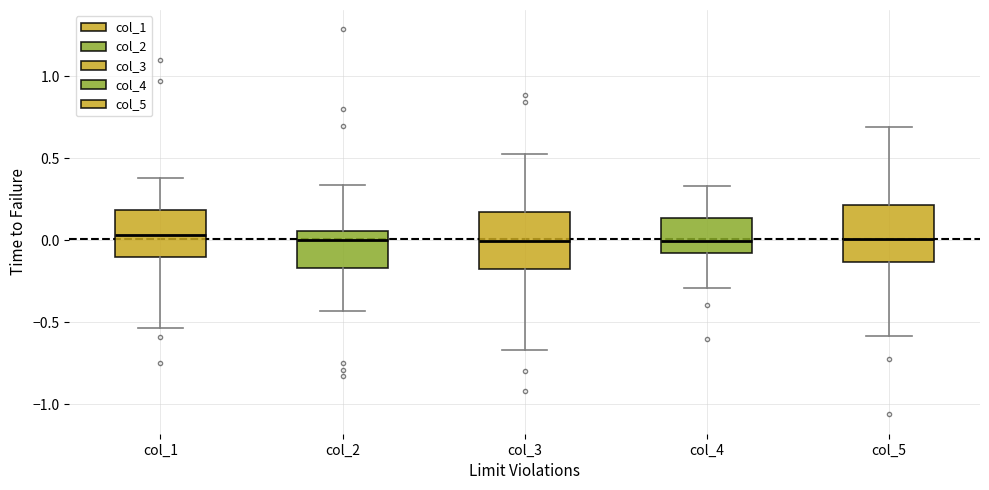

Reading left to right, read every box against the y-axis: the position of its median line, the range the box covers, and the ends of its whiskers. The values are not printed on the chart, so give them approximately, as read against the axis.

col_1: median 0.05, box -0.10 to 0.20, whiskers -0.55 to 0.40
col_2: median 0.00, box -0.15 to 0.05, whiskers -0.45 to 0.35
col_3: median 0.00, box -0.20 to 0.15, whiskers -0.65 to 0.50
col_4: median 0.00, box -0.10 to 0.15, whiskers -0.30 to 0.35
col_5: median 0.00, box -0.15 to 0.20, whiskers -0.60 to 0.70